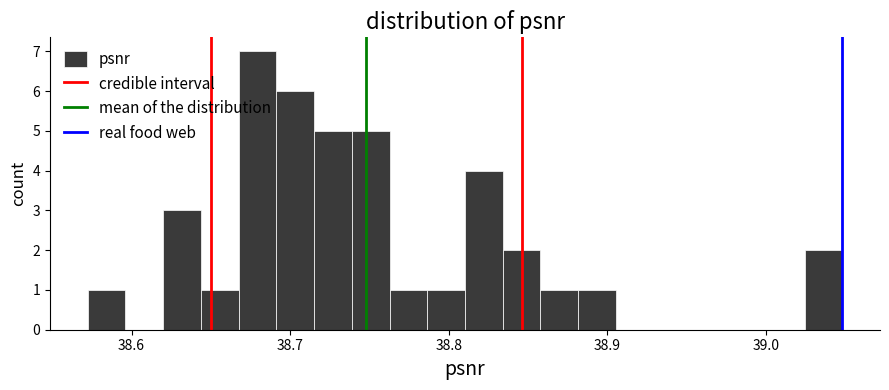

Read against the x-axis, roughly where is the centre of the tallest bar?

38.68